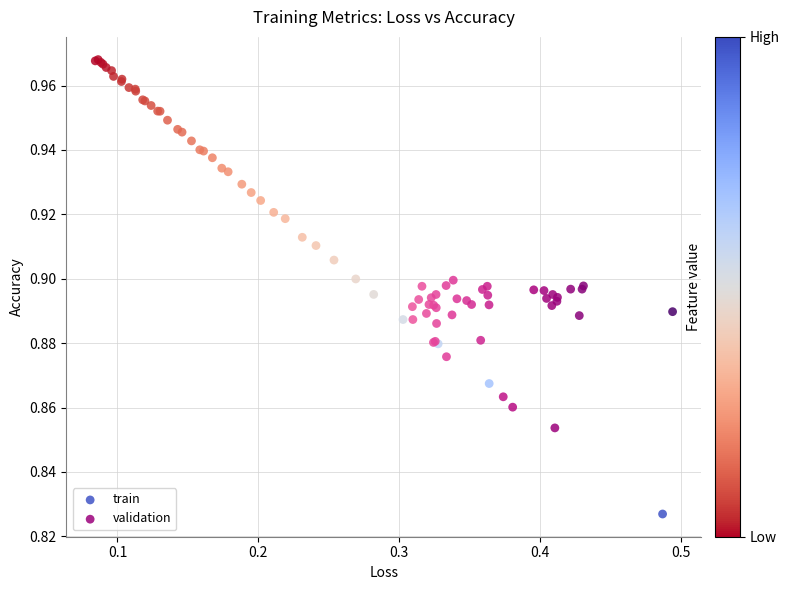

Which series reaches the minimum Y coordinate?

train